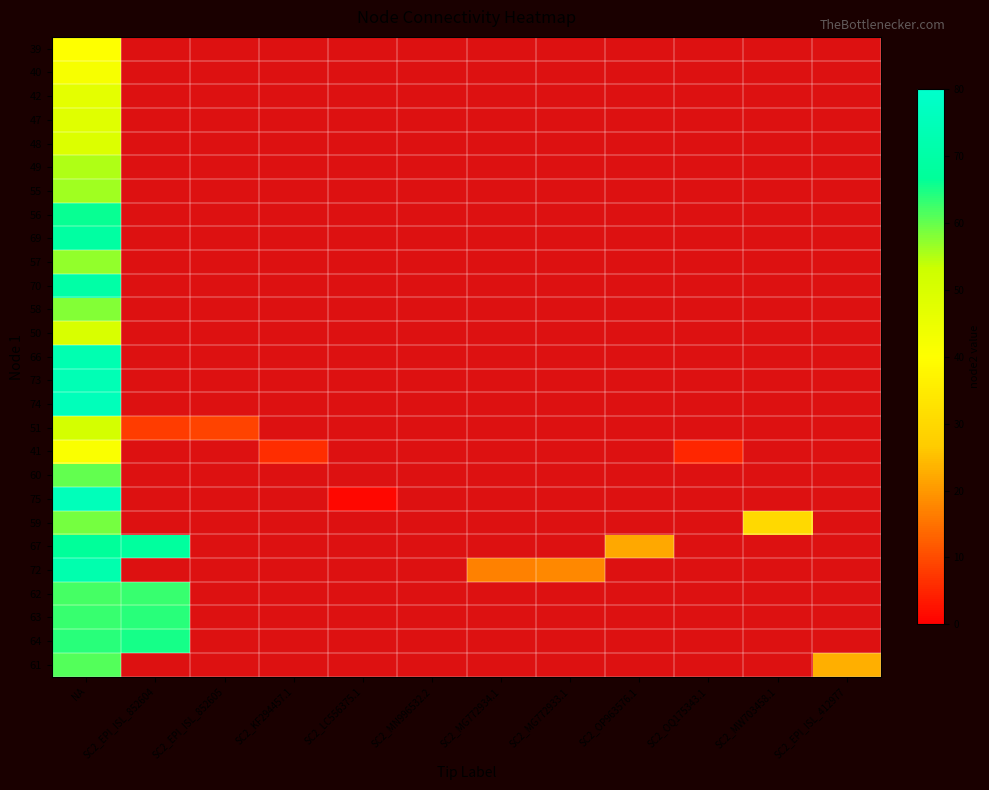

At which label is 64 closest to 64?

NA